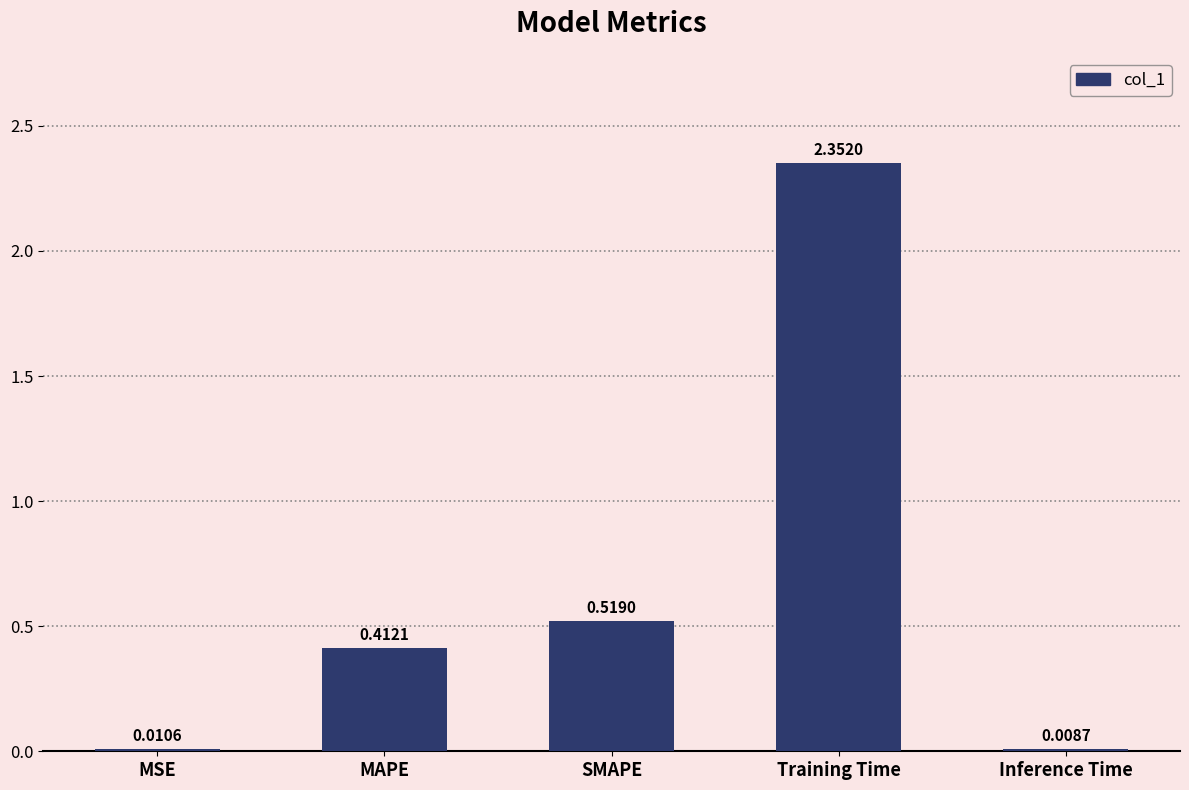

List the labels in order of value, largest first.

Training Time, SMAPE, MAPE, MSE, Inference Time